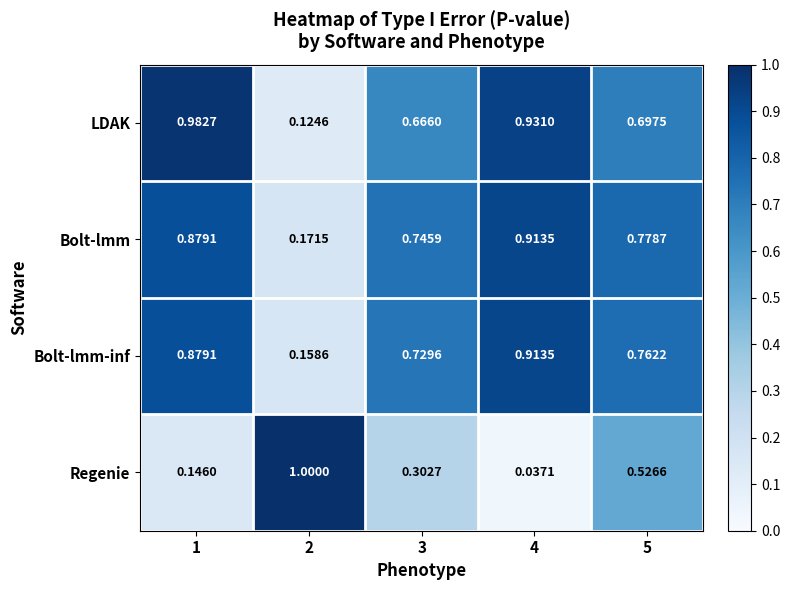

Which series has the widest spread of values?

Regenie